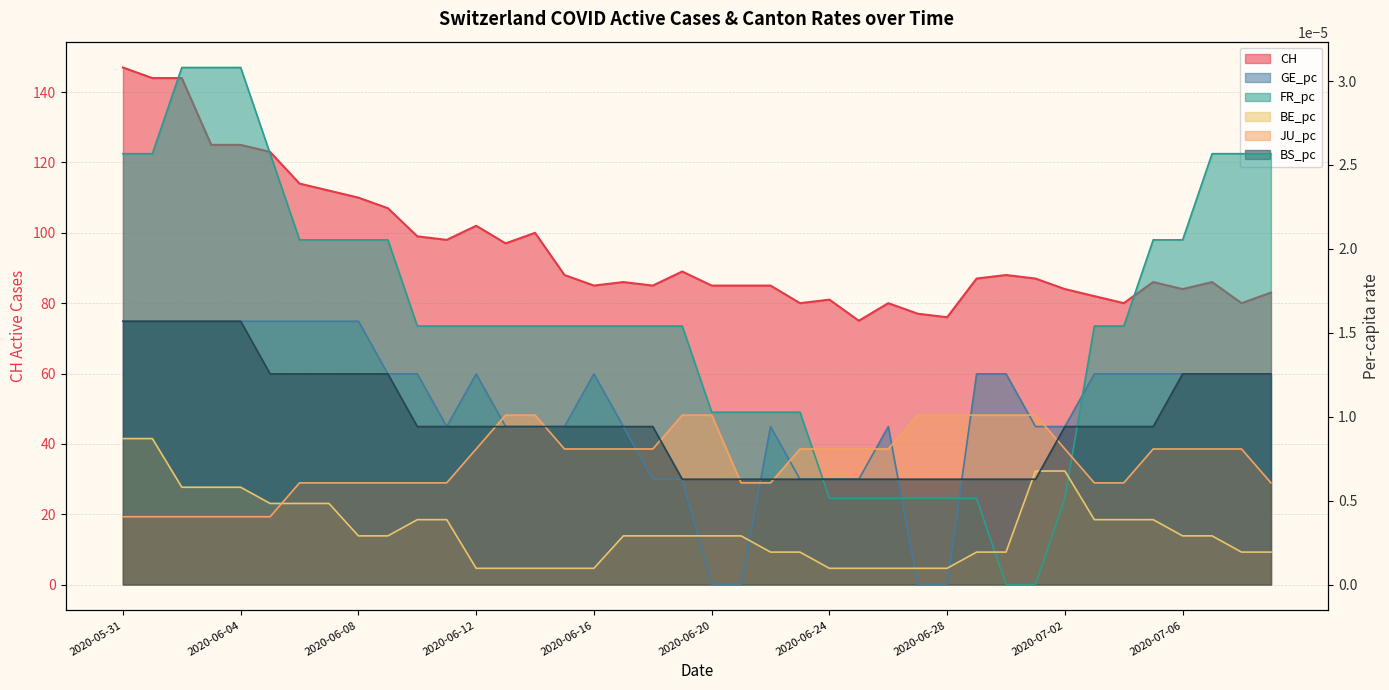

Does the chart display data point markers on the line(s)?

No